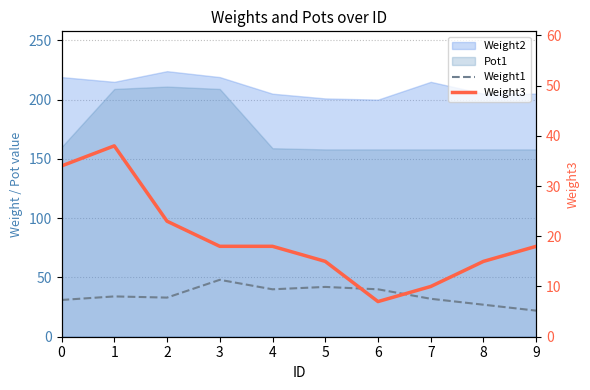

What is the value of the Weight1 point at the 10th from the left?

22